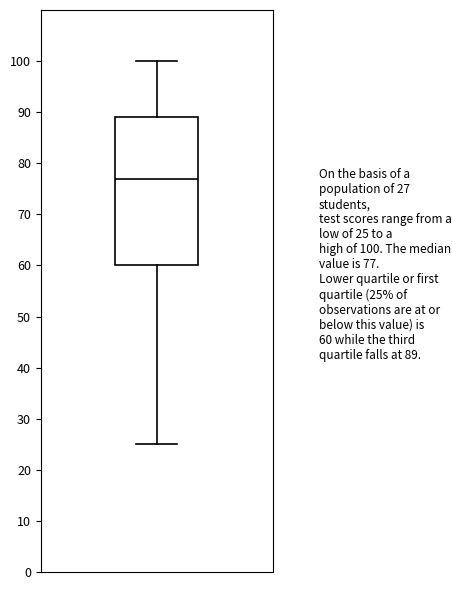

Where does the median line of the box sit on the y-axis? The values are not printed on the chart, so give them approximately, as read against the axis.

77